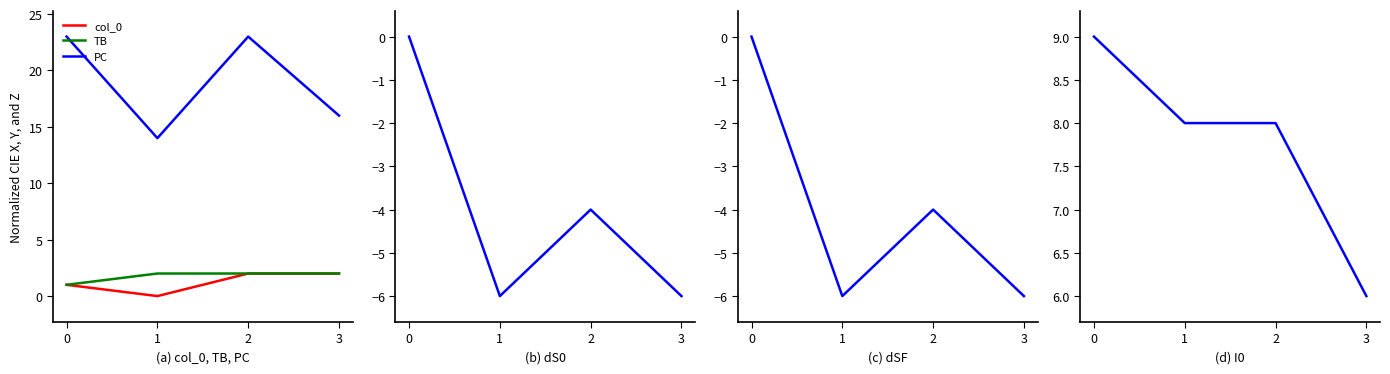

List the series in order of their peak value, highest first.

PC, I0, col_0, TB, dS0, dSF